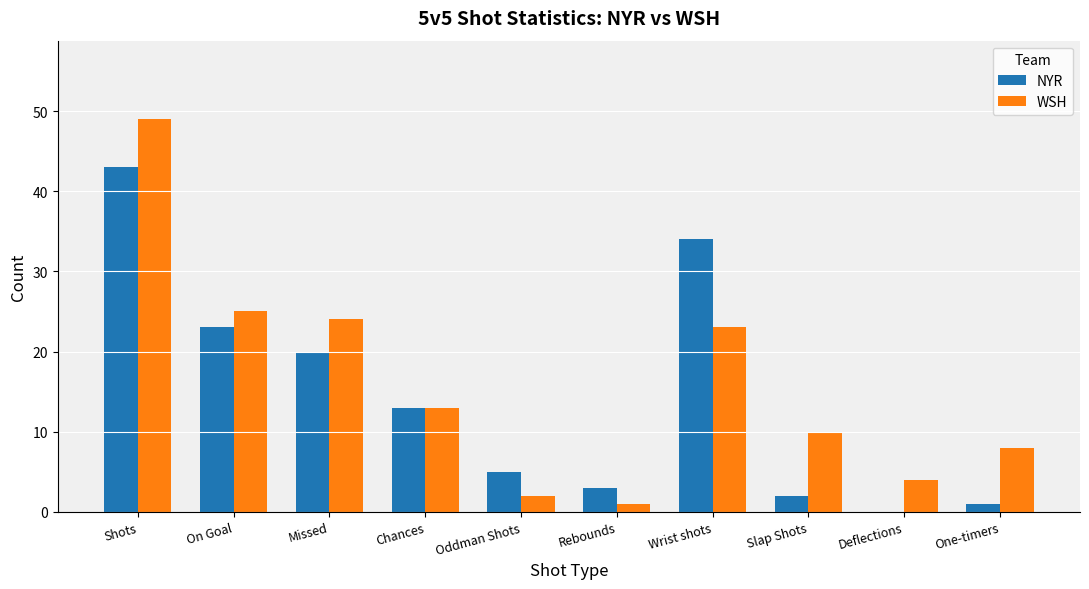

What is the difference between the NYR values at Deflections and Chances?

13